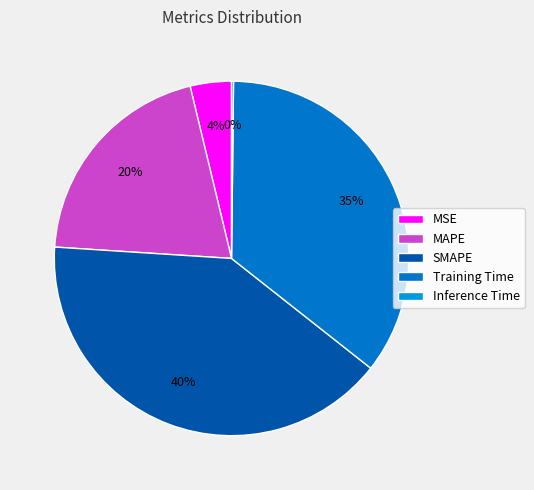

Which category has the smallest portion of the pie?

Inference Time